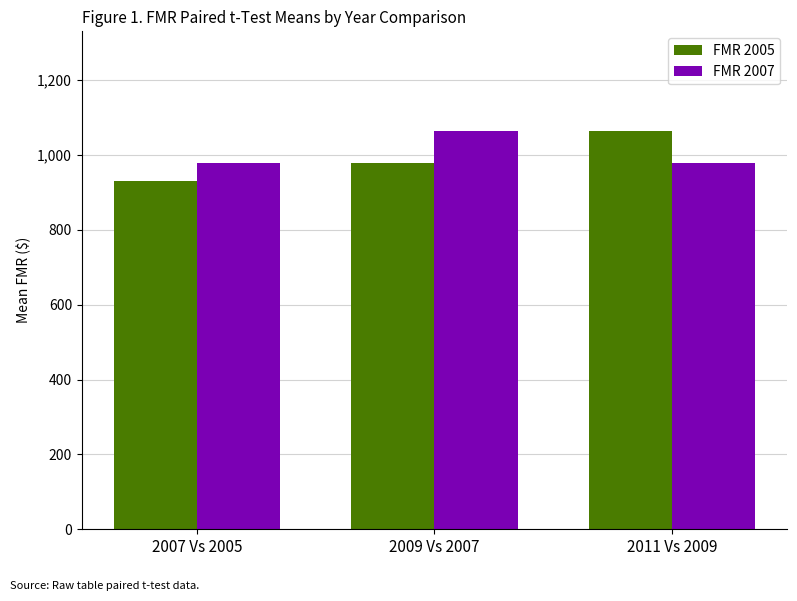

What position from the right is 2011 Vs 2009?

1